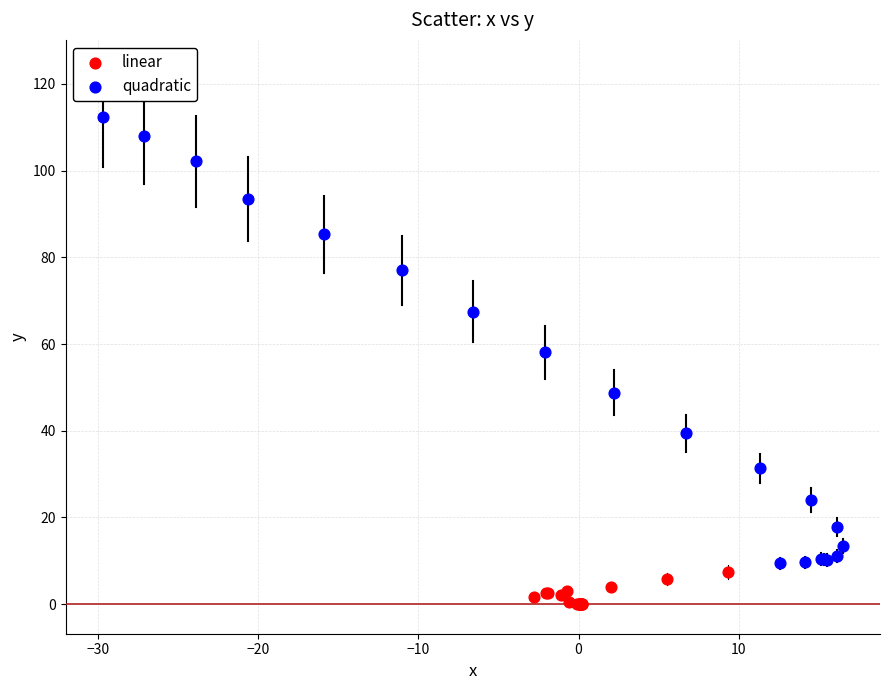

Which series contains the highest Y value?

quadratic